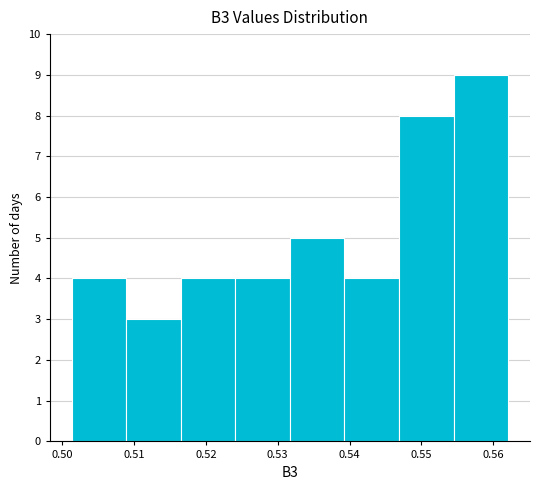

What is the height of the bar covering 0.509 to 0.517 on the x-axis? Neither the bar edges nor the heights are printed on the chart, so give them approximately, as read against the axes.

3